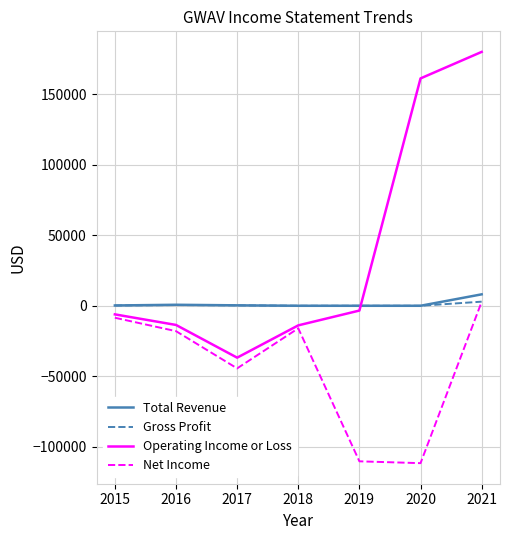

What is the difference between the maximum and minimum values in the Operating Income or Loss series?

216800